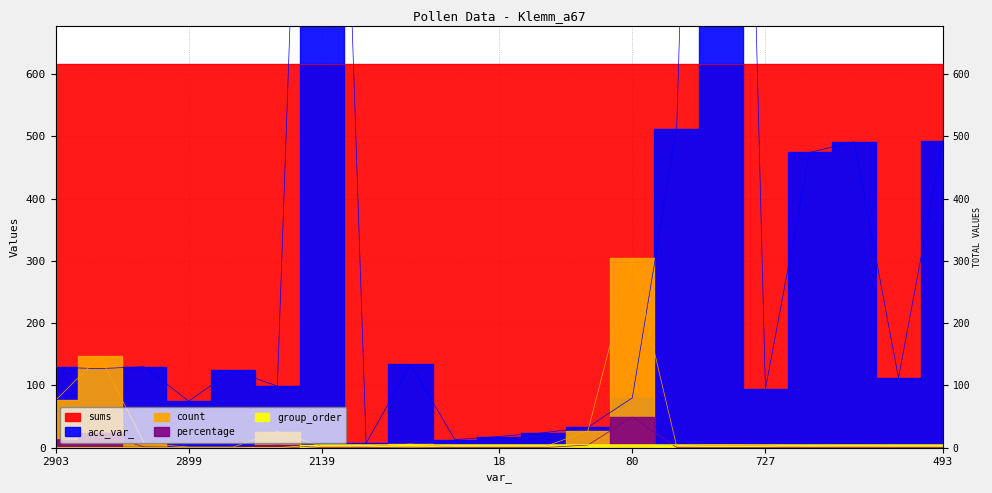

The acc_var_ series shows 157.3 at 638. True or false?

False